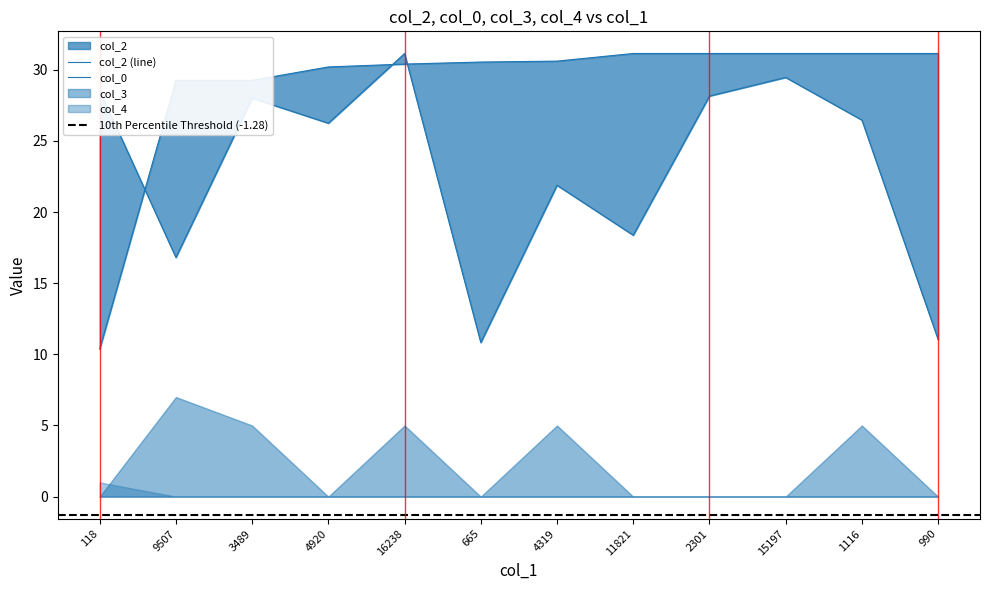

Is it true that col_0 equals 6.8 at 1116?

False